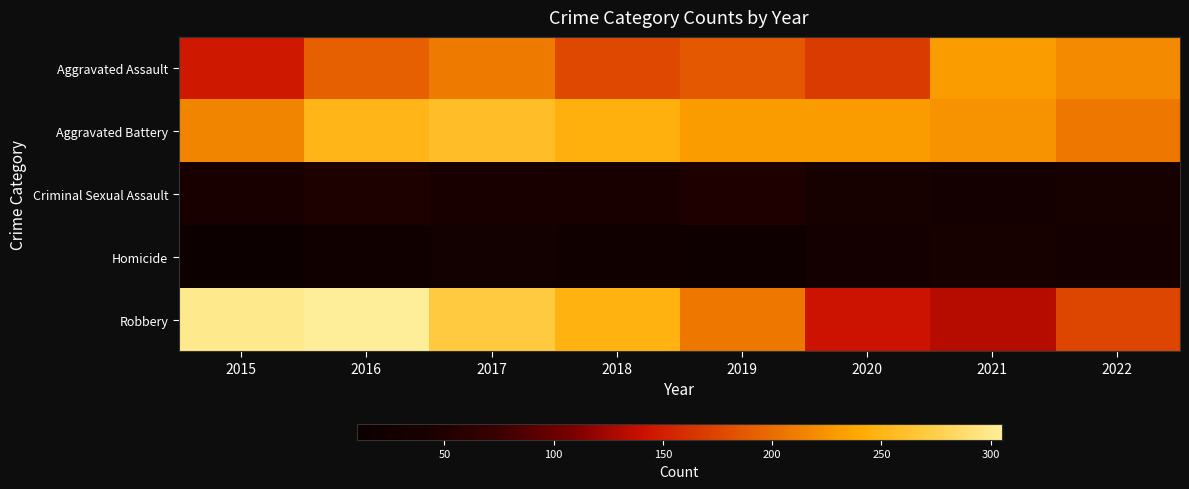

Rank the series at 2018 from highest to lowest value.

Robbery, Aggravated Battery, Aggravated Assault, Criminal Sexual Assault, Homicide